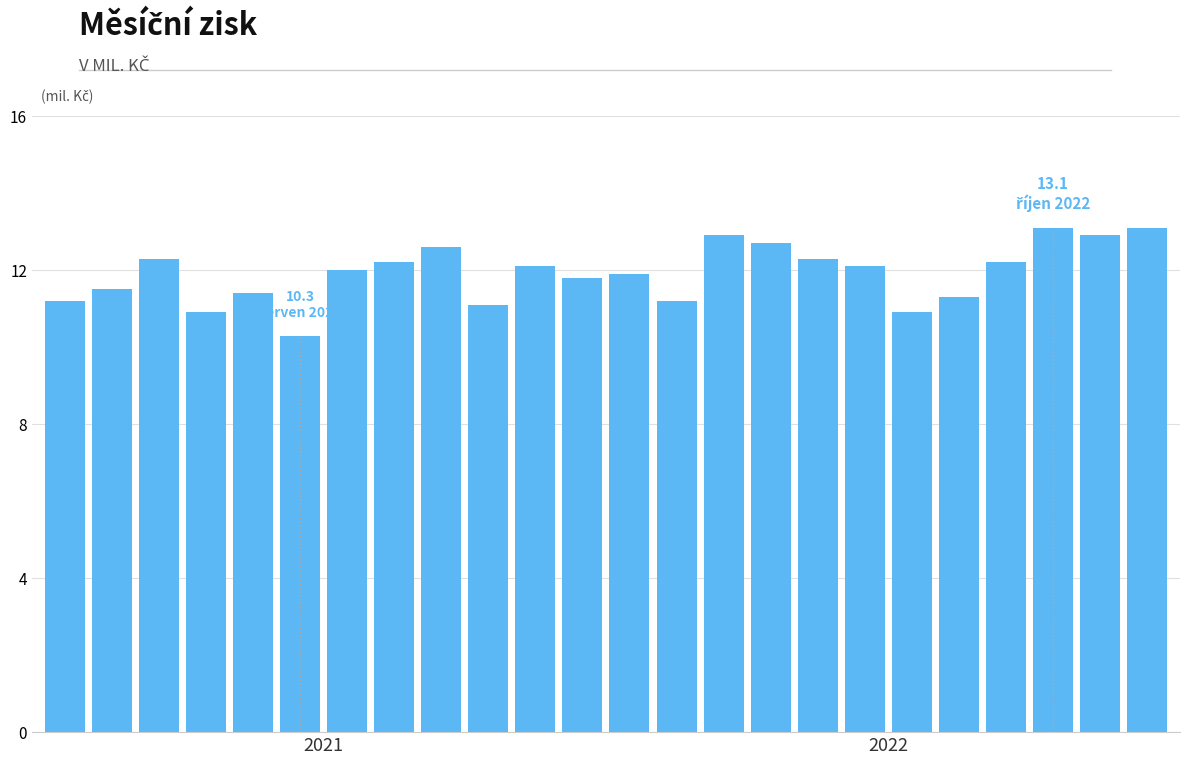

What is the value of the 12th bar from the left?

11.8